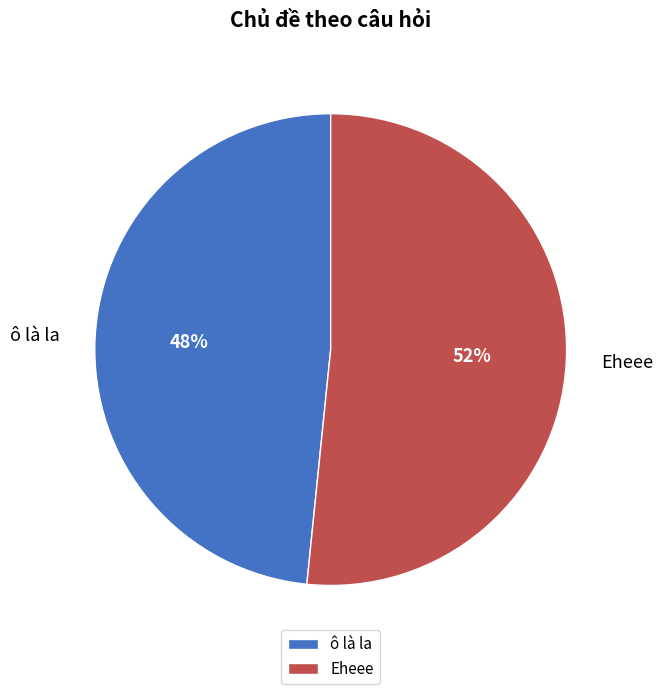

Which category has the smallest portion of the pie?

ô là la